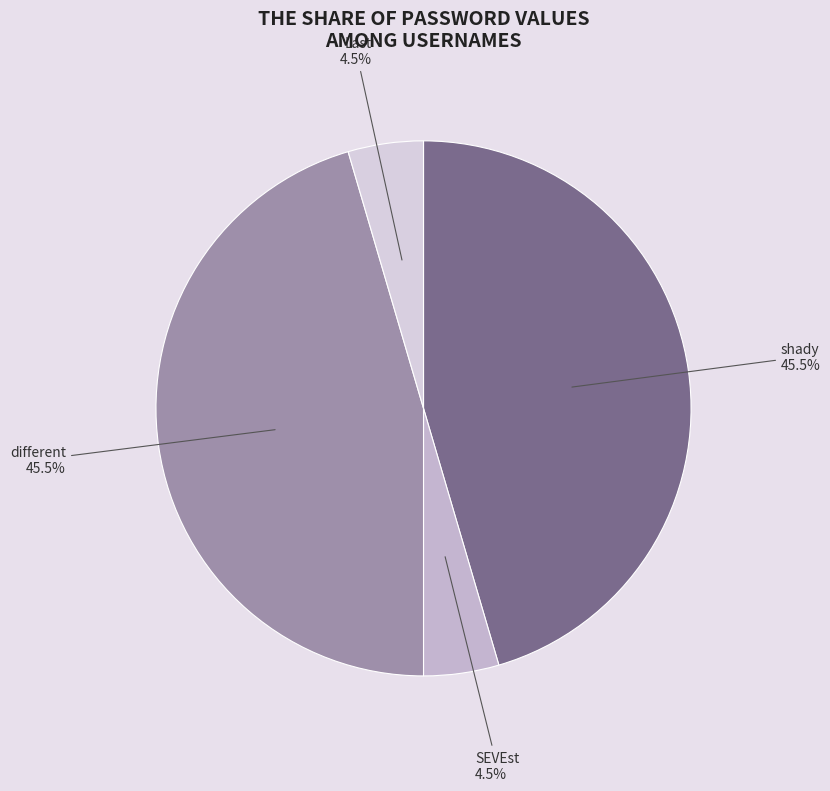

Count the number of slices in the pie.

4